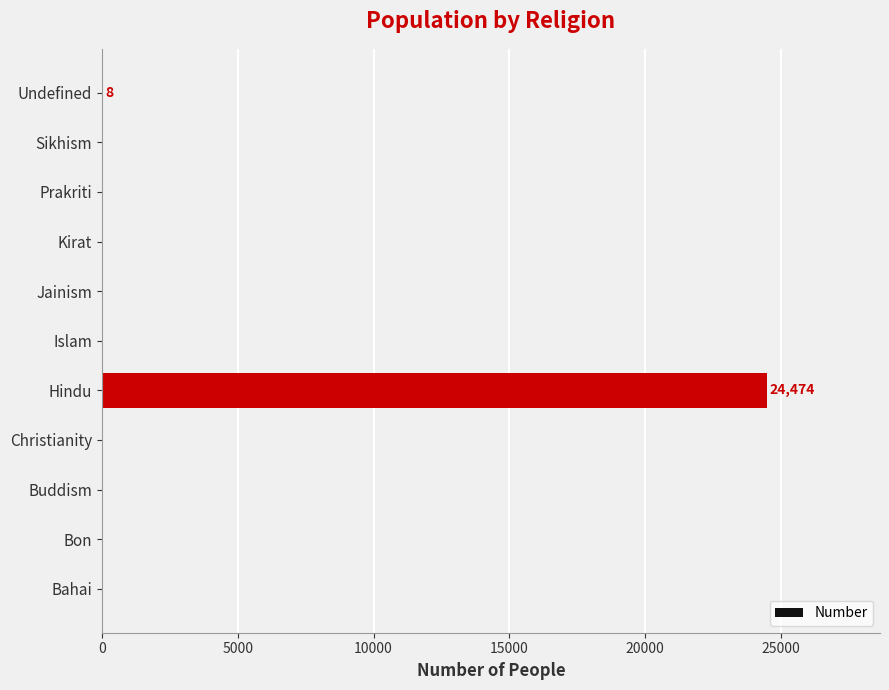

What is the sum of all values?

24482